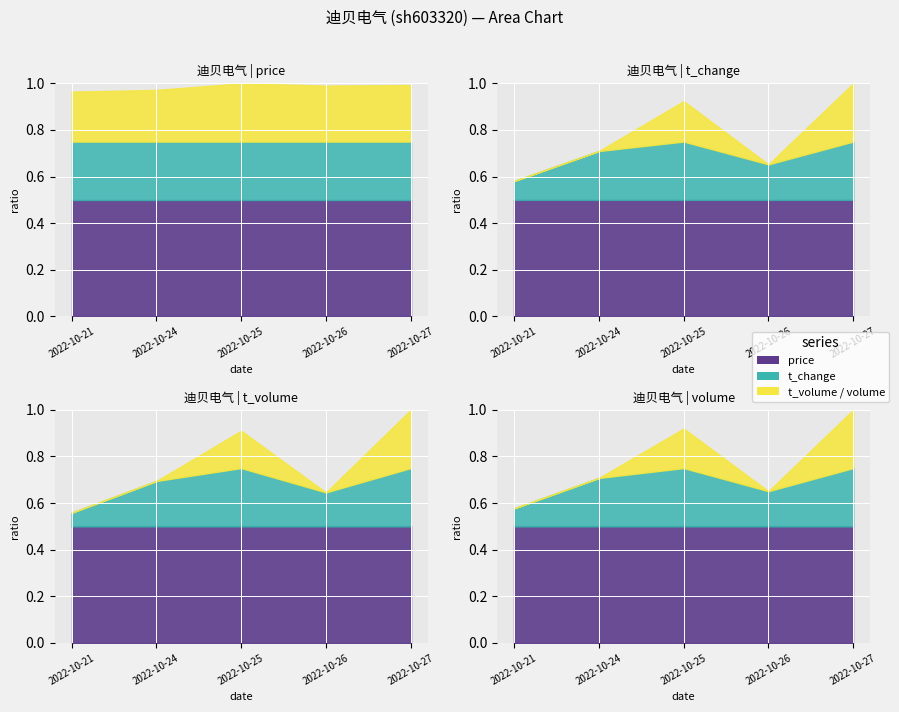

True or false: price and t_volume cross at least once.

False